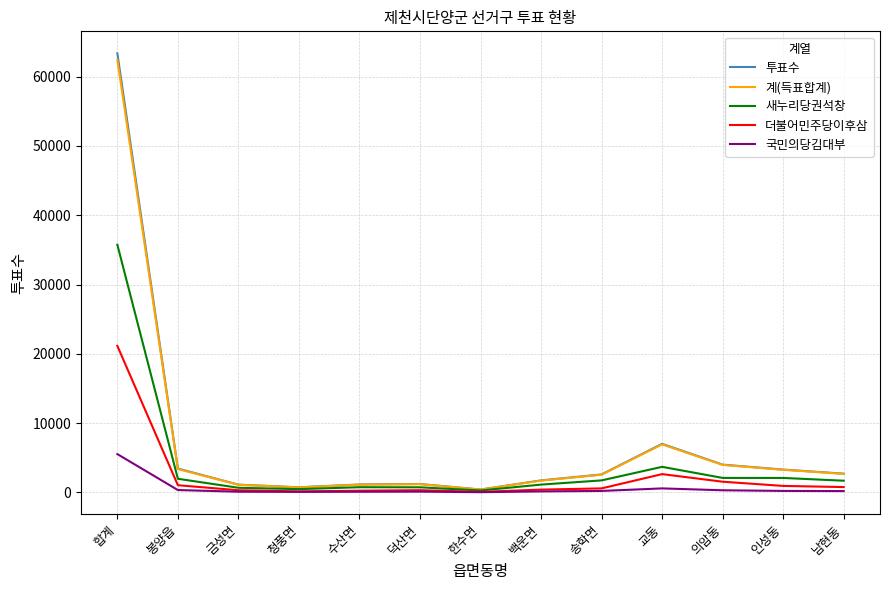

Where does the 투표수 series first go above 2605?

합계